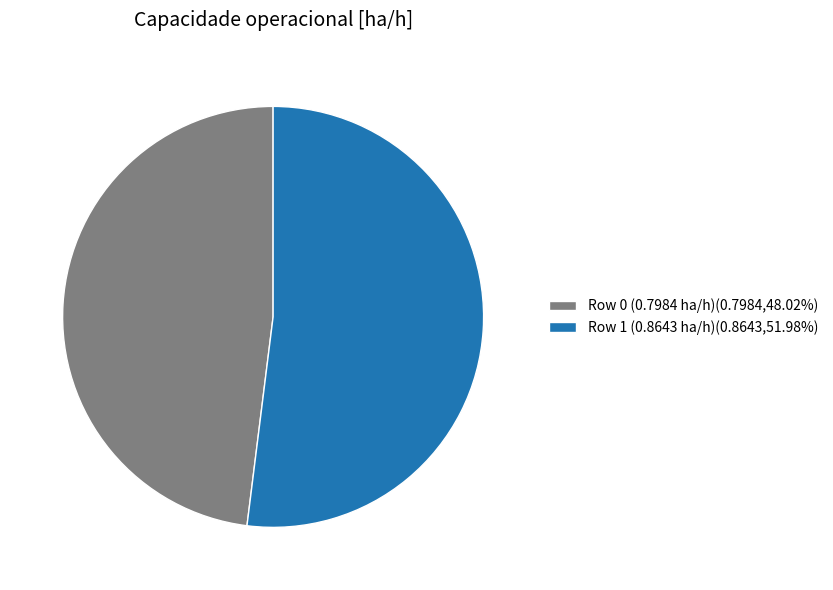

What is the smallest slice in the pie chart?

Row 0 (0.7984 ha/h)